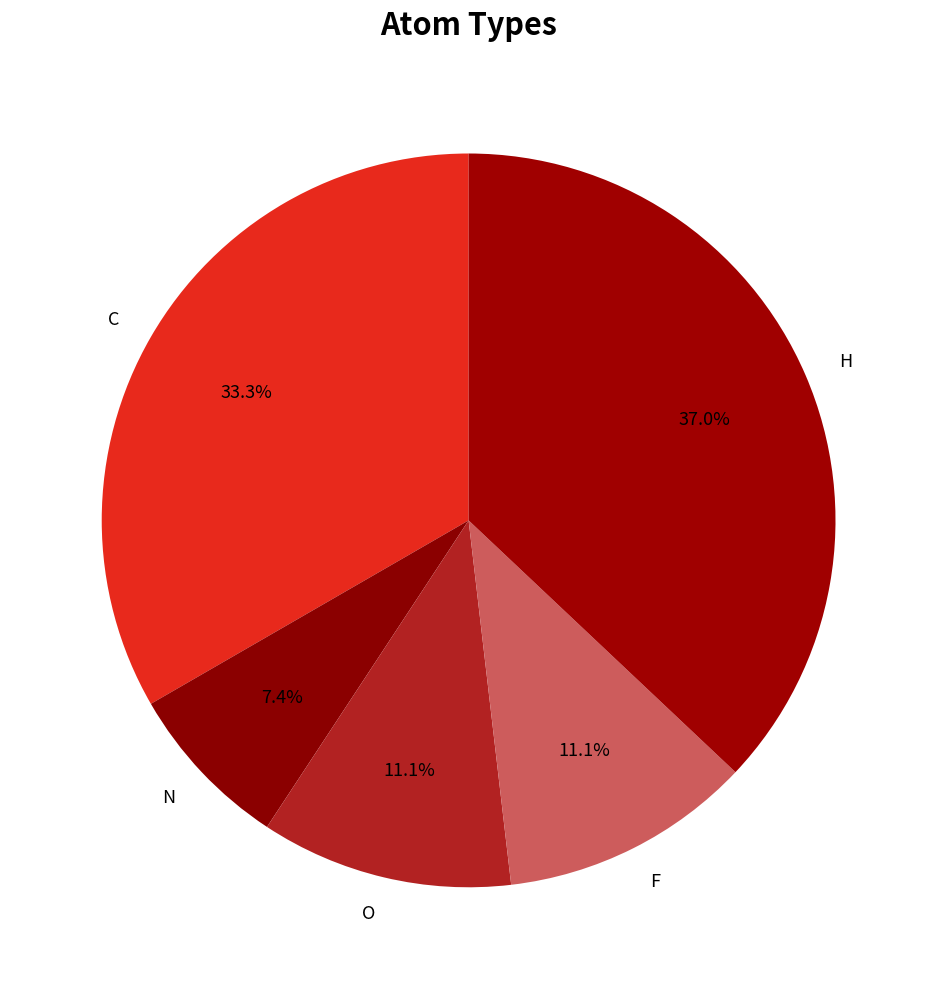

Is H the majority of the pie?

No